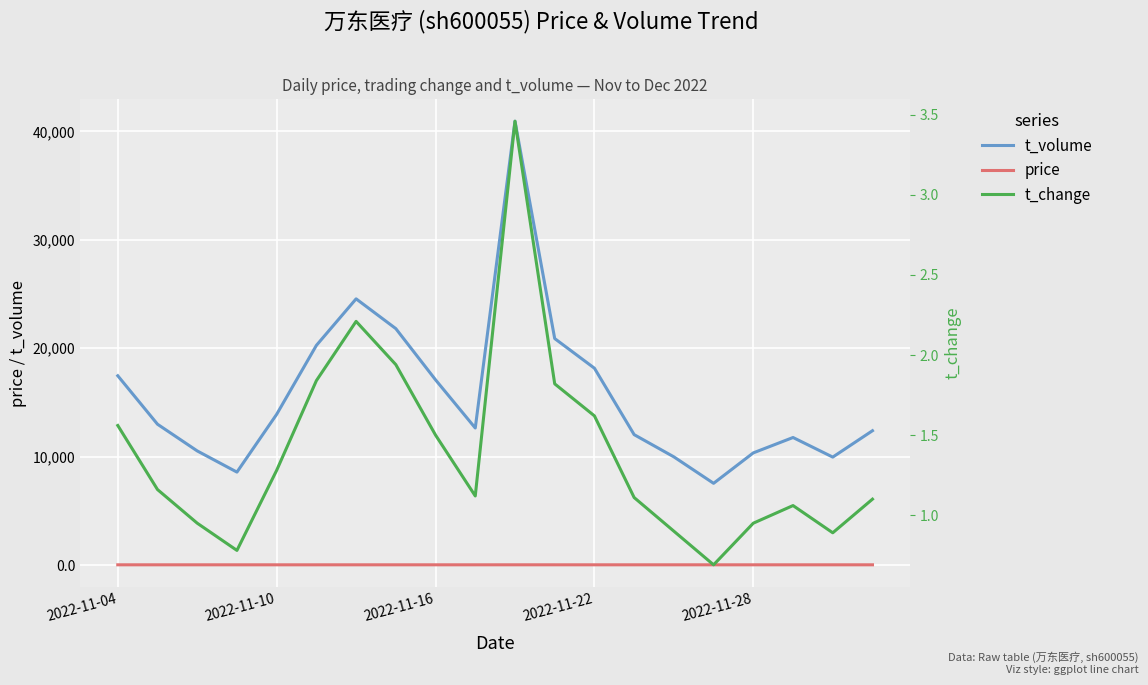

True or false: t_change and price intersect in this chart.

False